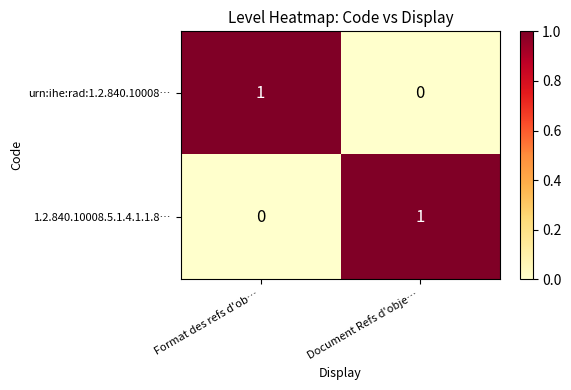

Rank the series at Document Refs d'obje… from highest to lowest value.

1.2.840.10008.5.1.4.1.1.8…, urn:ihe:rad:1.2.840.10008…